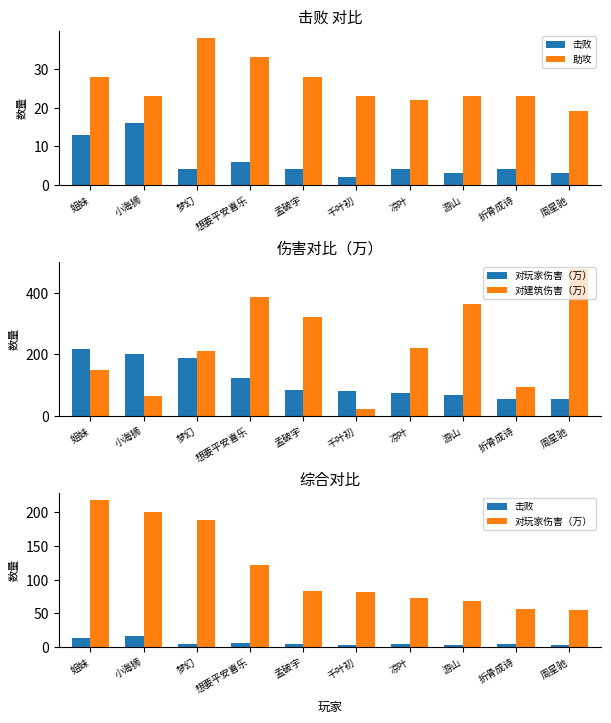

Is it true that 助攻 equals 31 at 周星驰?

False